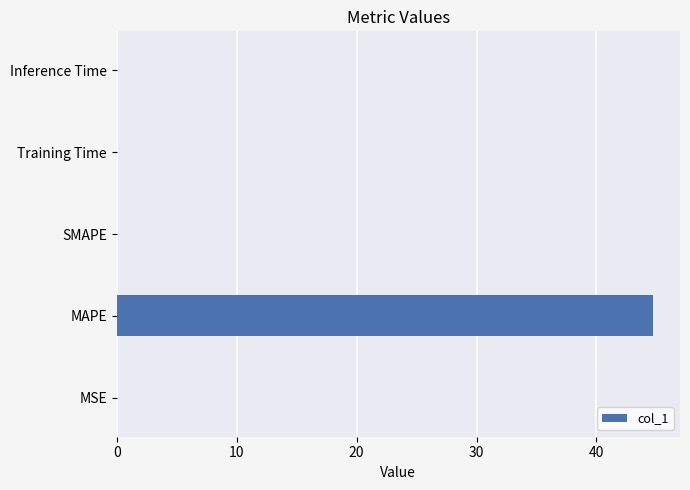

What is the sum of all values?

44.8